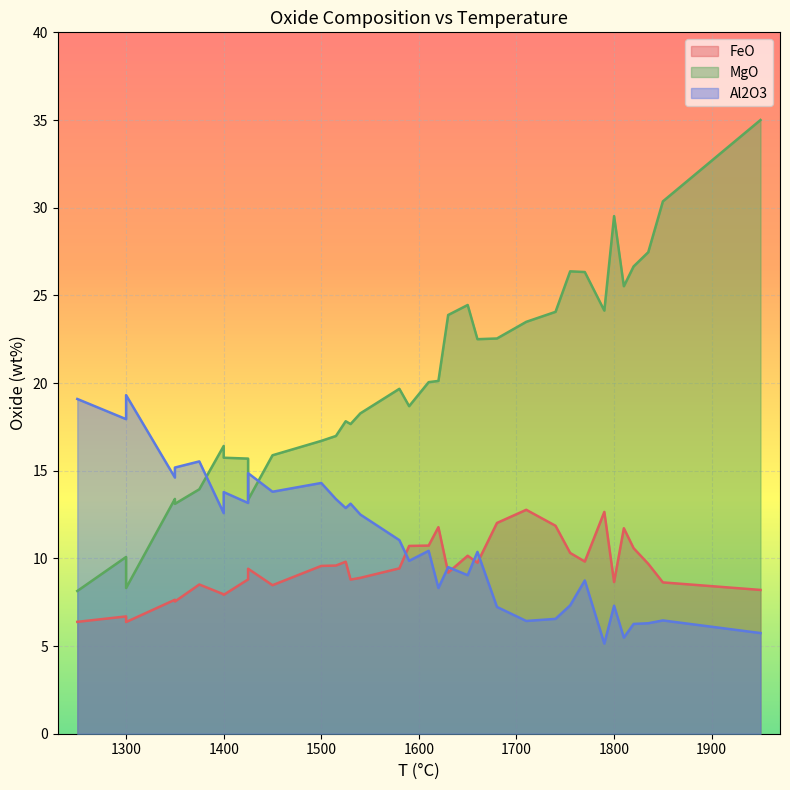

What is the lowest value of the FeO series?

6.4